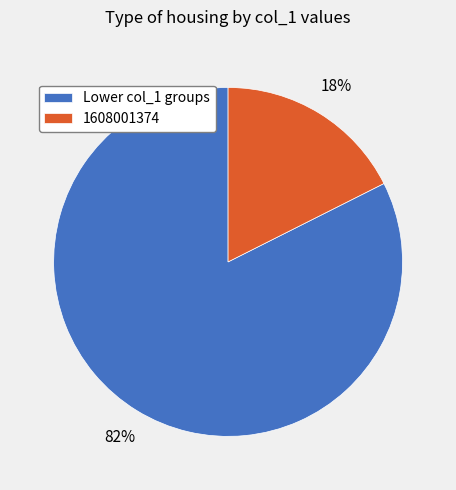

Which has a higher value, 1608001374 or Lower col_1 groups?

Lower col_1 groups